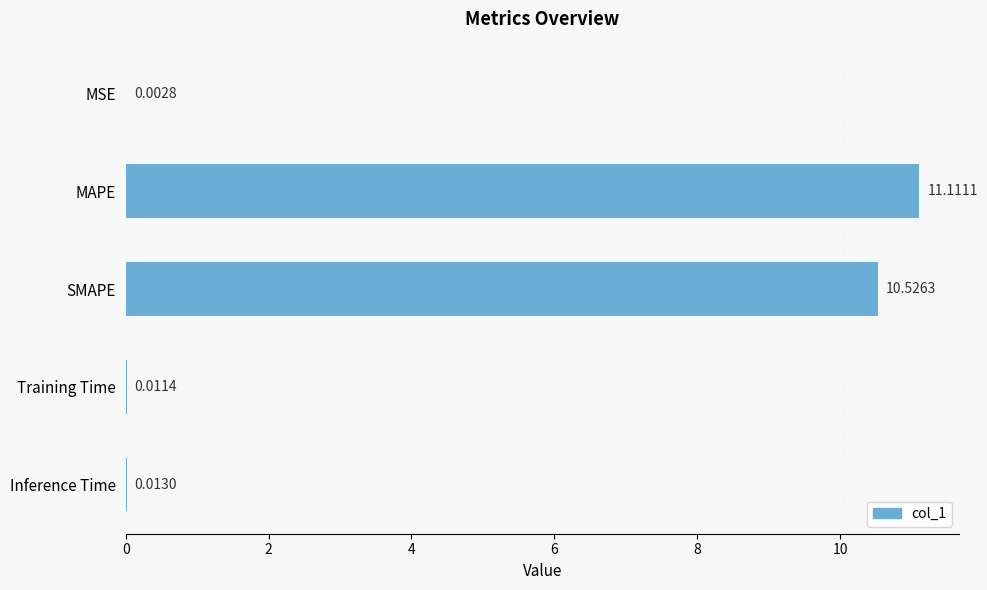

At which label is the value closest to 5?

Inference Time